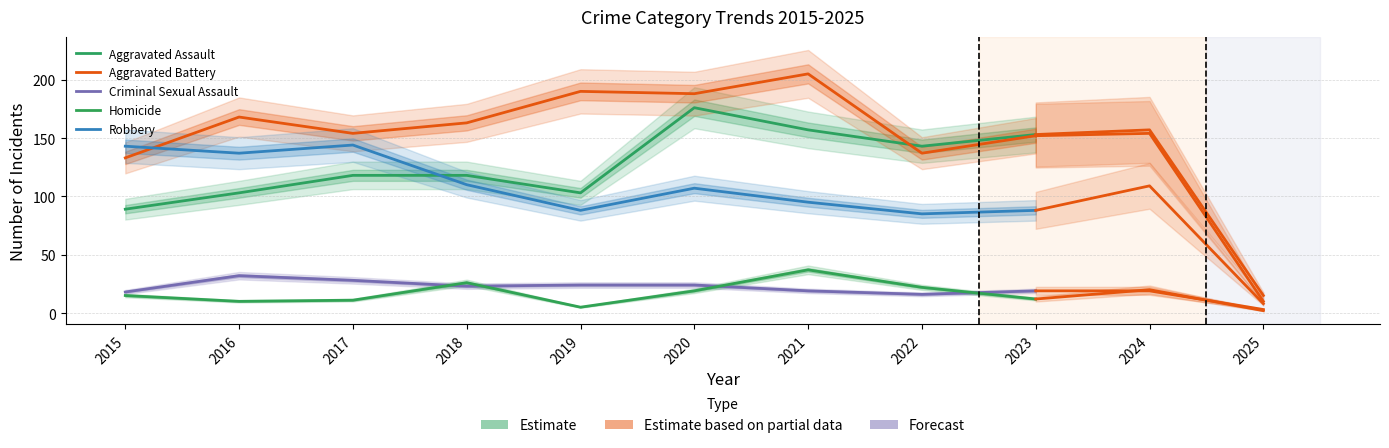

Which category has the highest value in the Homicide series?

2021